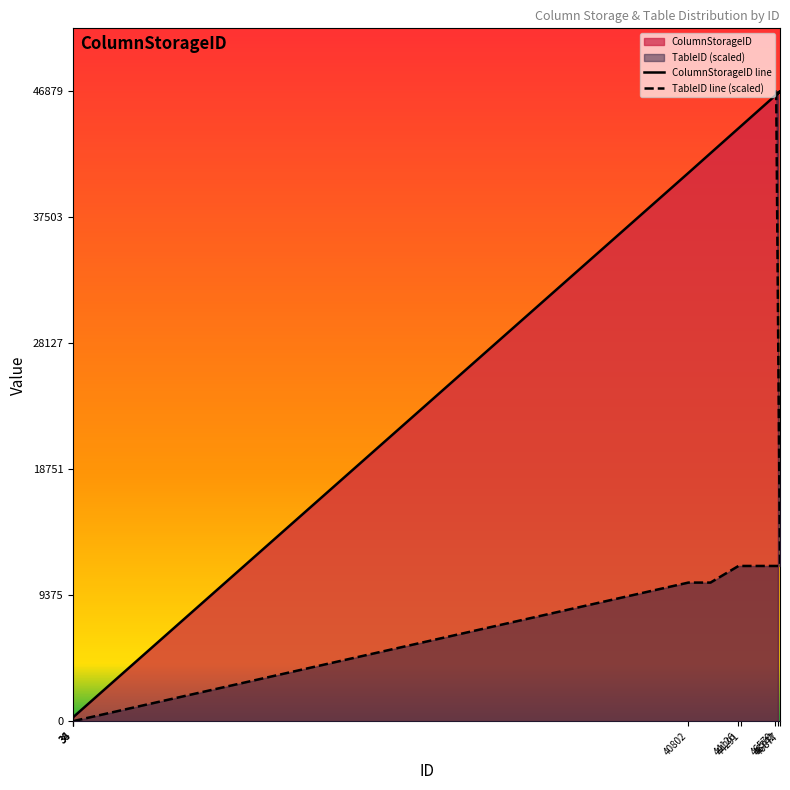

Where is the first local maximum for ColumnStorageID?

46877